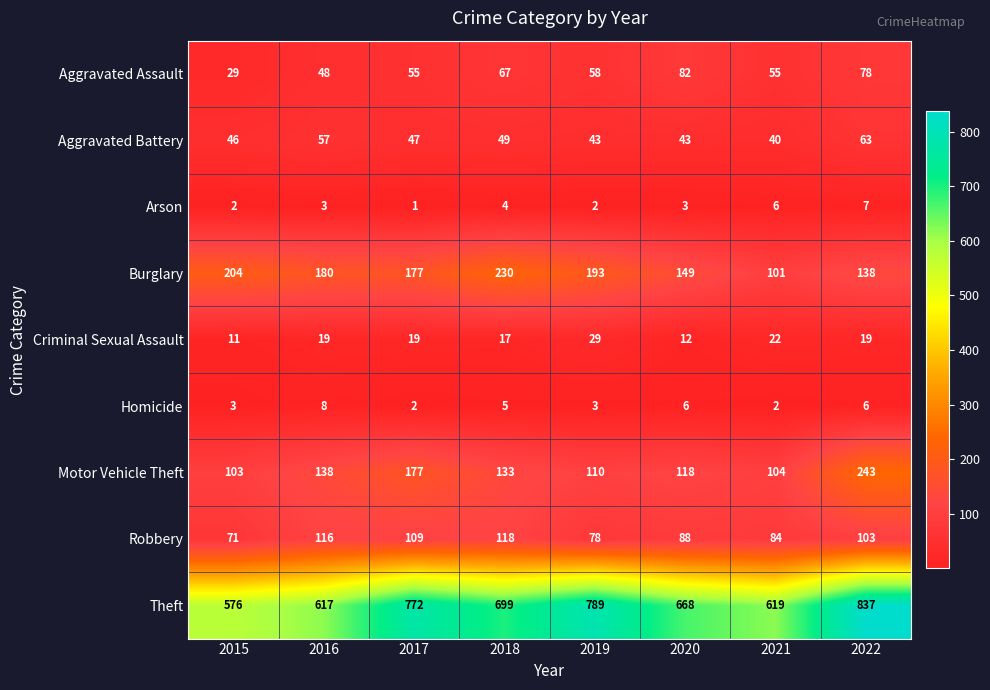

Read the Aggravated Assault value at 2019, to the nearest 10.

60